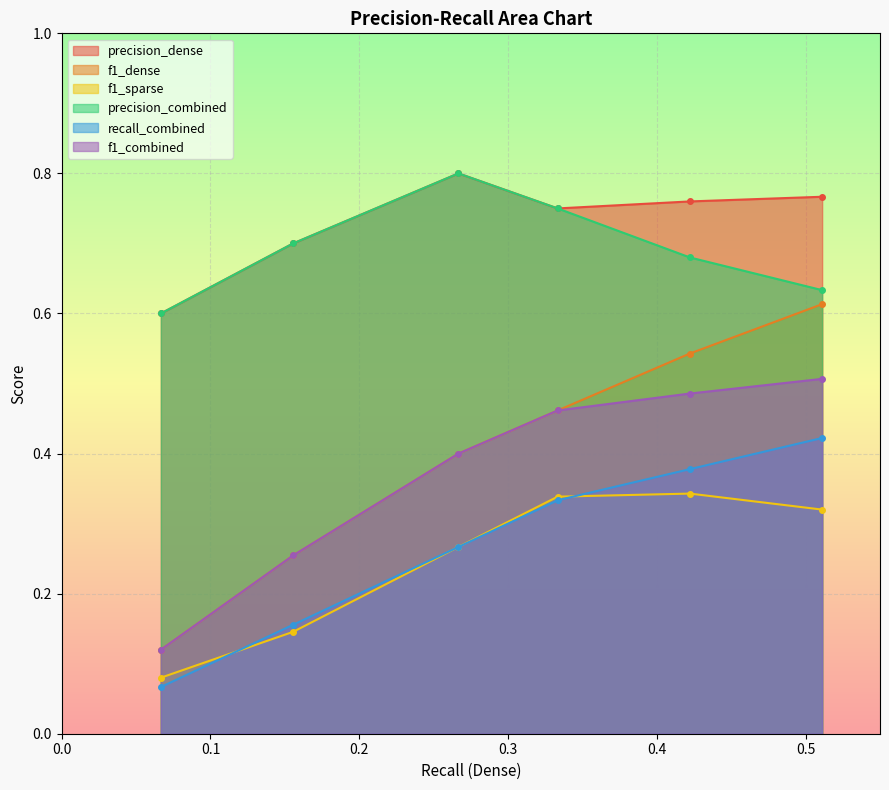

What are all the series names shown in the legend?

precision_dense, f1_dense, f1_sparse, precision_combined, recall_combined, f1_combined